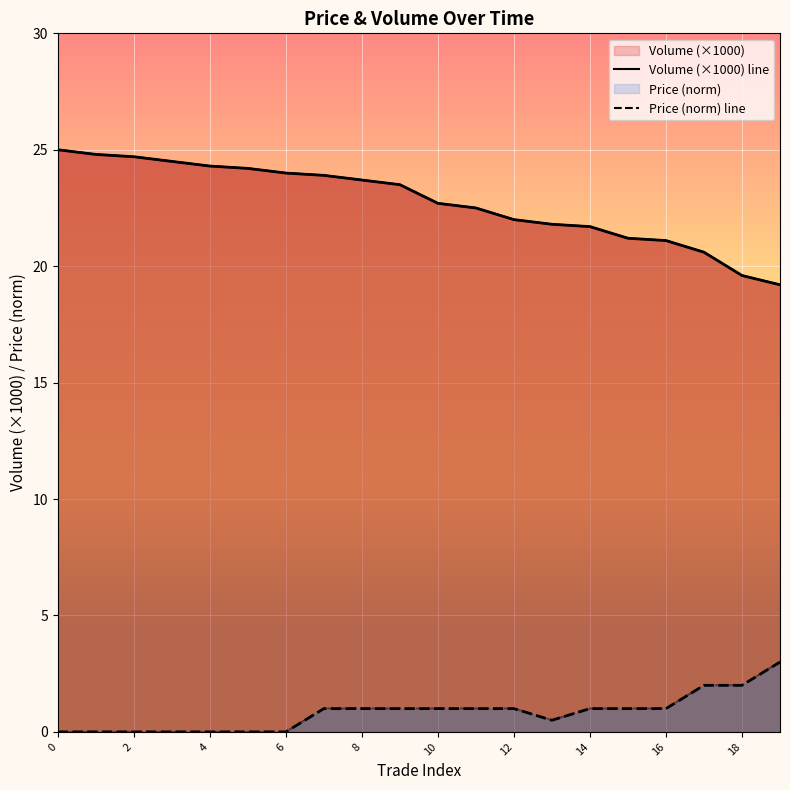

True or false: Volume (×1000) line and Price (norm) line intersect in this chart.

False